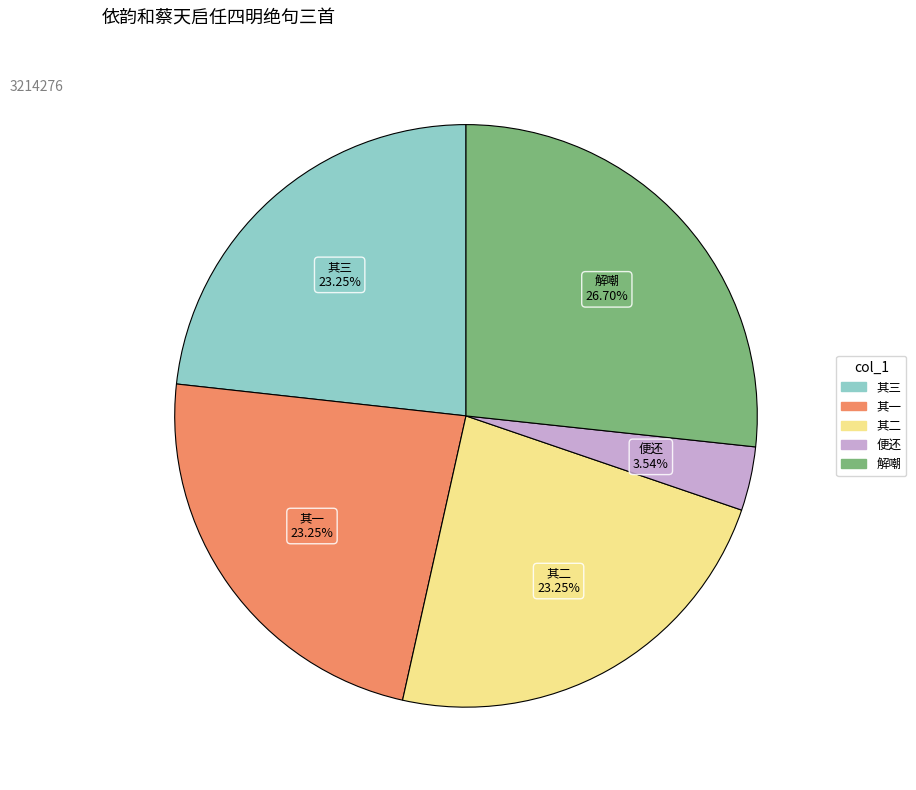

Is there a majority slice in this chart?

No